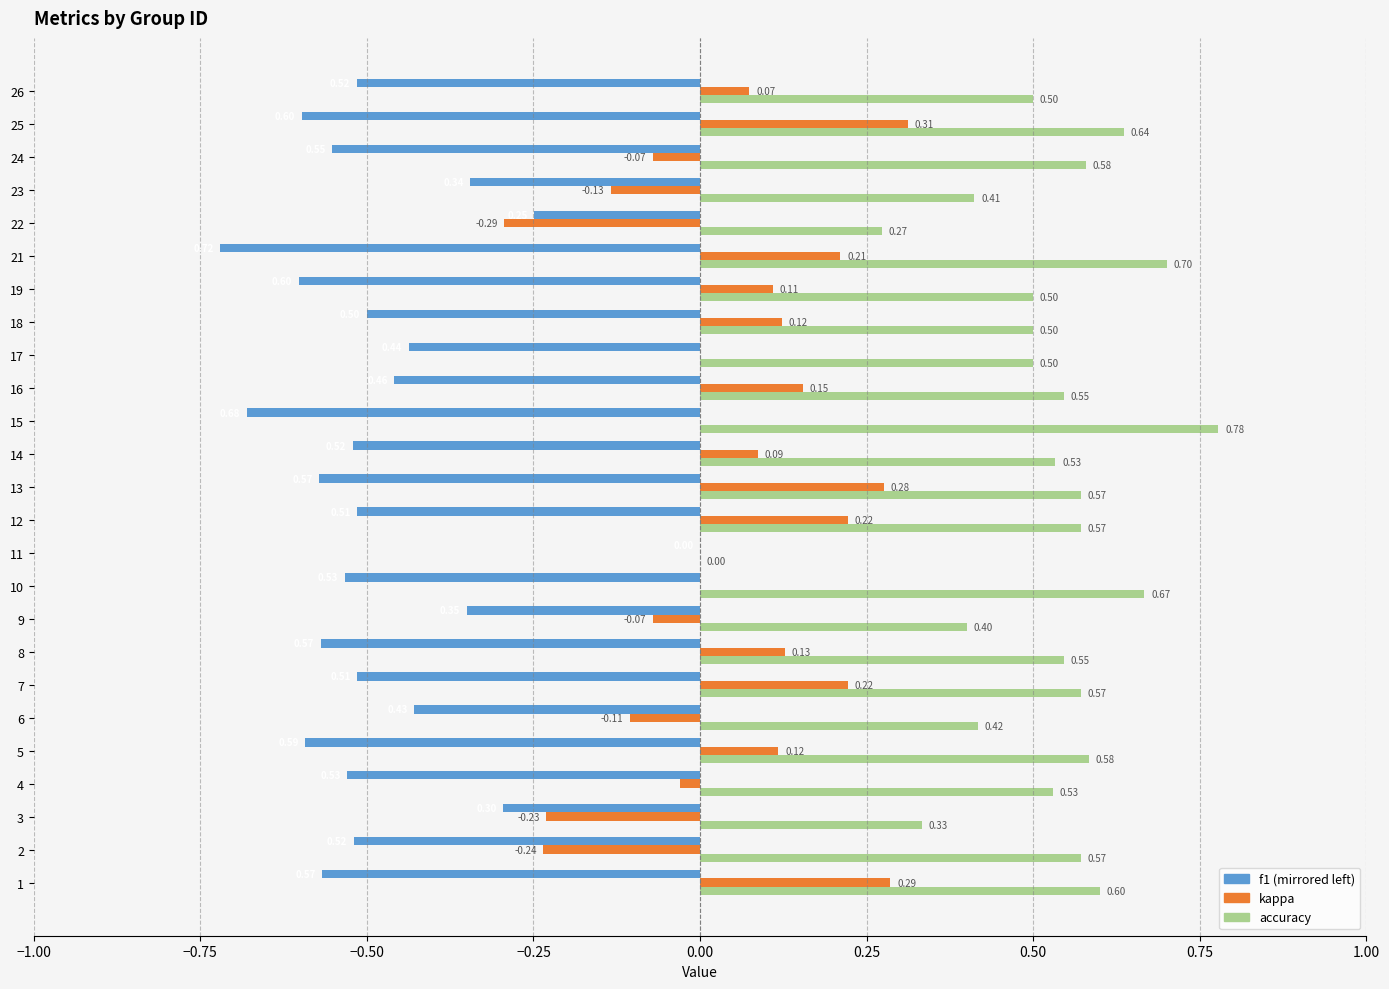

At which category is the sum across all series the highest?

25